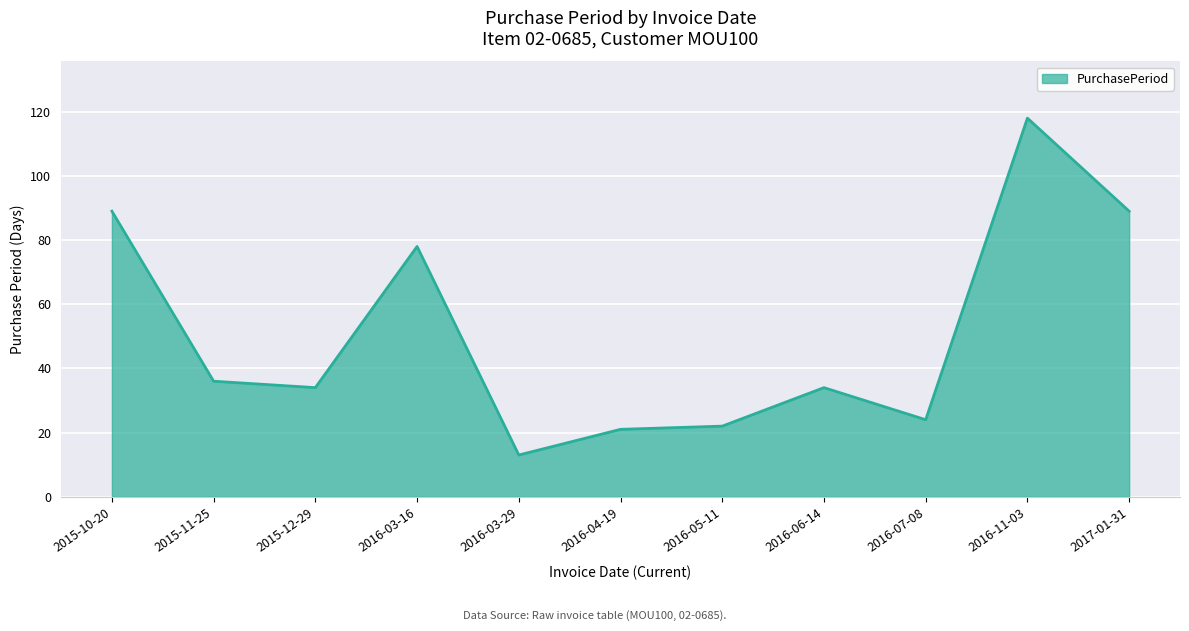

Approximately how many times larger is the value at 2015-12-29 compared to 2016-07-08?

1.4